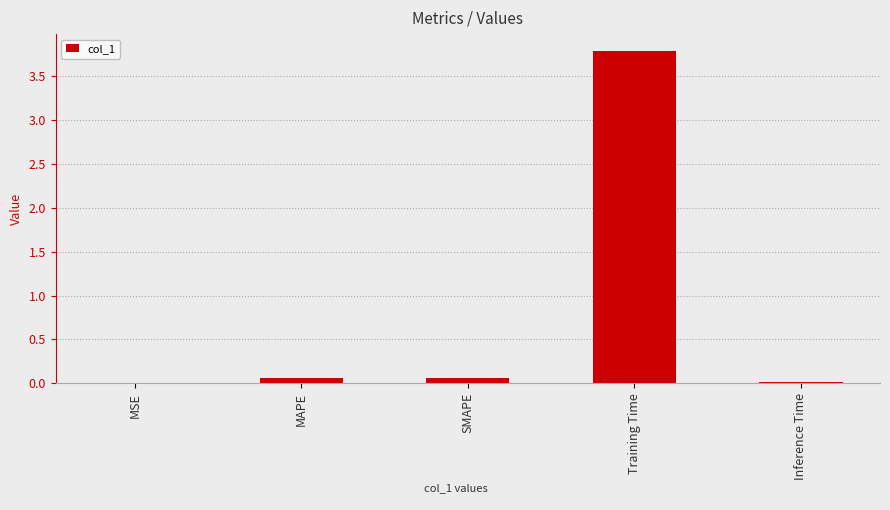

Between Training Time and MAPE, which is larger?

Training Time